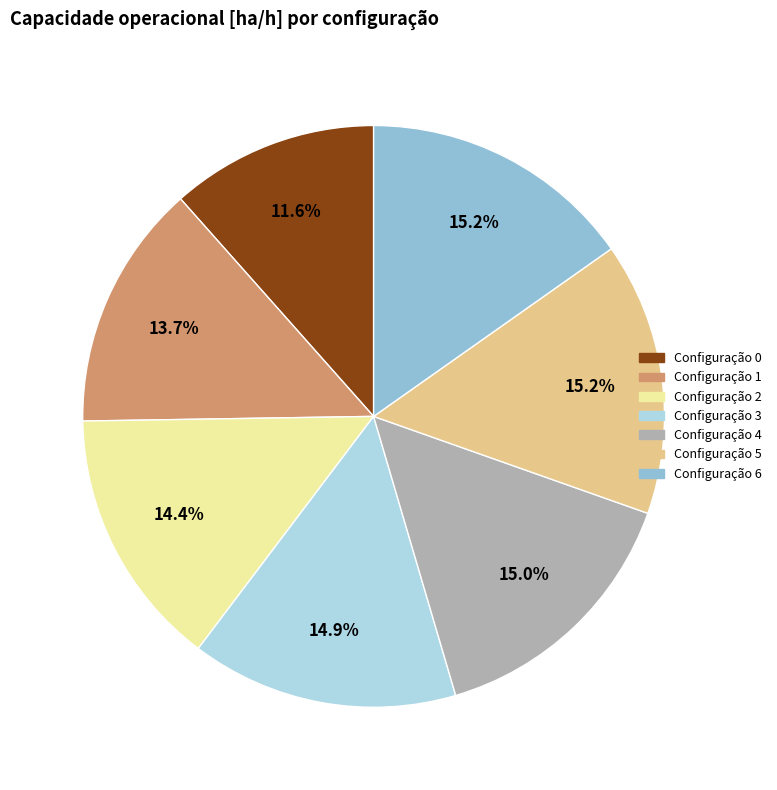

Count the number of slices in the pie.

7